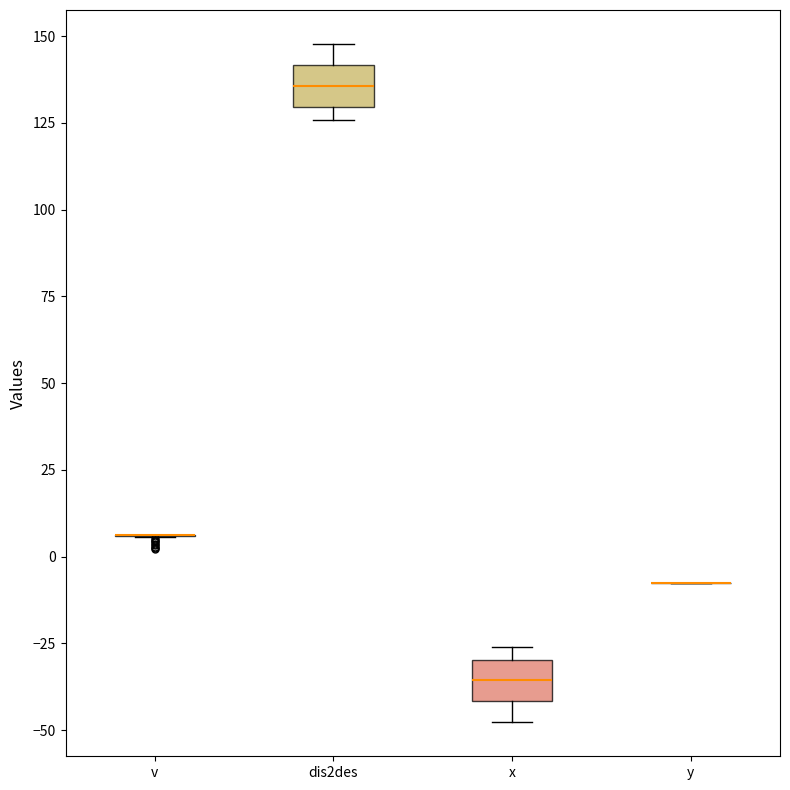

Where is the lower edge of the box for x on the y-axis? The values are not printed on the chart, so give them approximately, as read against the axis.

-40